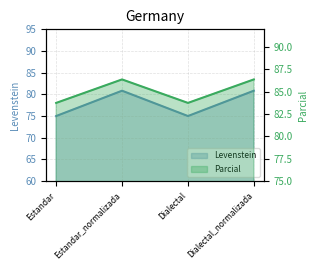

List the labels in order of Parcial value, smallest first.

Estandar, Dialectal, Estandar_normalizada, Dialectal_normalizada